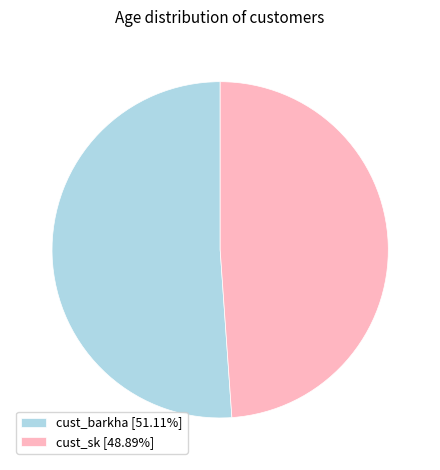

Is cust_barkha [51.11%] the majority of the pie?

Yes